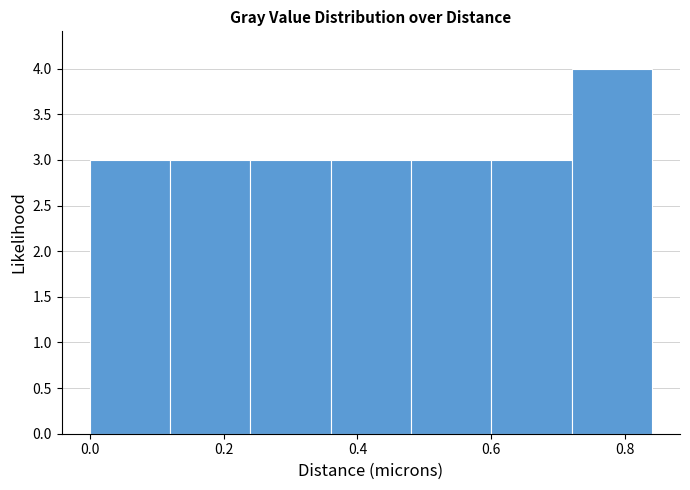

Reading left to right, list every bar in this chart as the range it spans on the x-axis followed by its height. The values are not printed on the chart, so give them approximately, as read against the axis.

0.00 to 0.12: 3
0.12 to 0.24: 3
0.24 to 0.36: 3
0.36 to 0.48: 3
0.48 to 0.60: 3
0.60 to 0.72: 3
0.72 to 0.84: 4